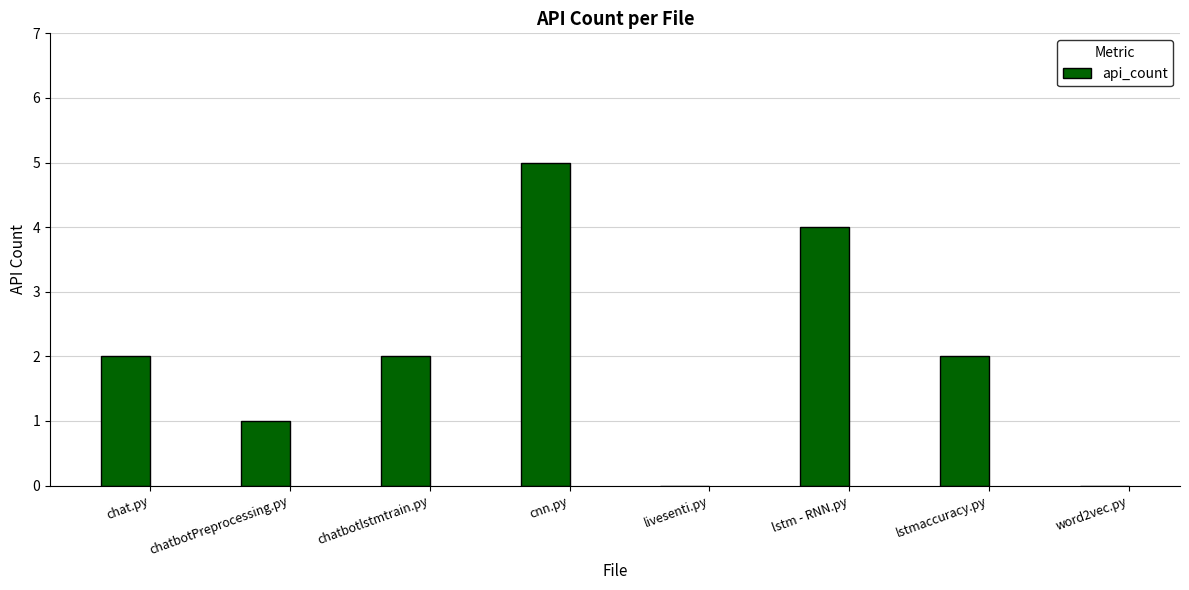

What is the sum of all values?

16